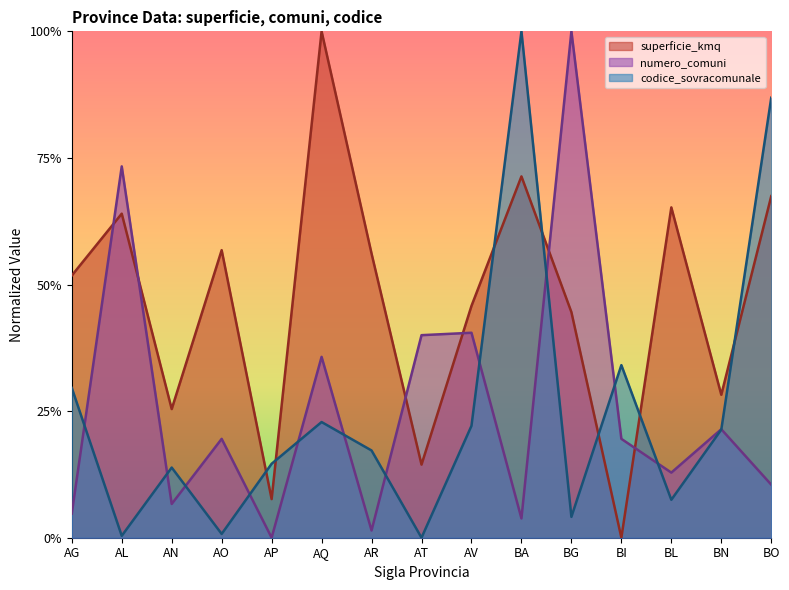

Reading left to right, list all the values displayed in this chart.

superficie_kmq: 51.8	64.0	25.4	56.8	7.6	100.0	56.1	14.4	45.8	71.4	44.5	0.0	65.2	28.2	67.5
numero_comuni: 4.8	73.3	6.7	19.5	0.0	35.7	1.4	40.0	40.5	3.8	100.0	19.5	12.9	21.4	10.5
codice_sovracomunale: 29.6	0.4	13.9	0.7	14.6	22.8	17.2	0.0	22.1	100.0	4.1	34.1	7.5	21.3	86.9